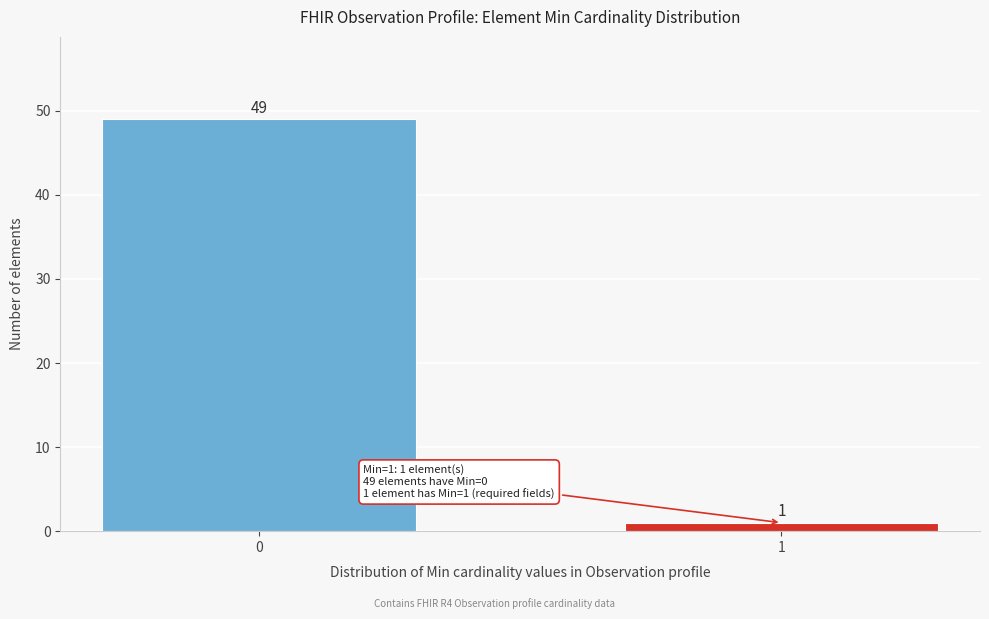

Reading left to right, extract all data points from this chart.

0=49	1=1